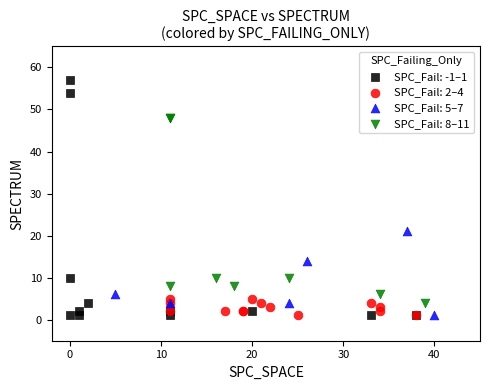

Which series has the largest Y range (max minus min)?

SPC_Fail: -1–1